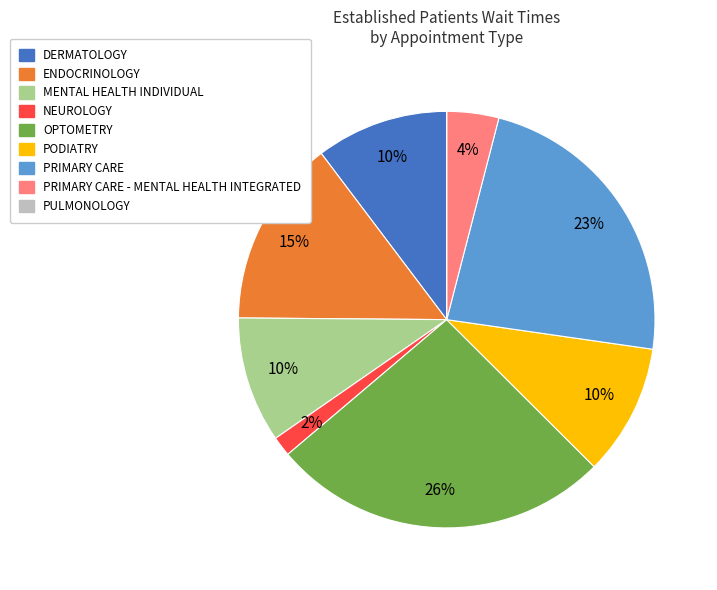

To the nearest percent, what is the average slice percentage?

11%